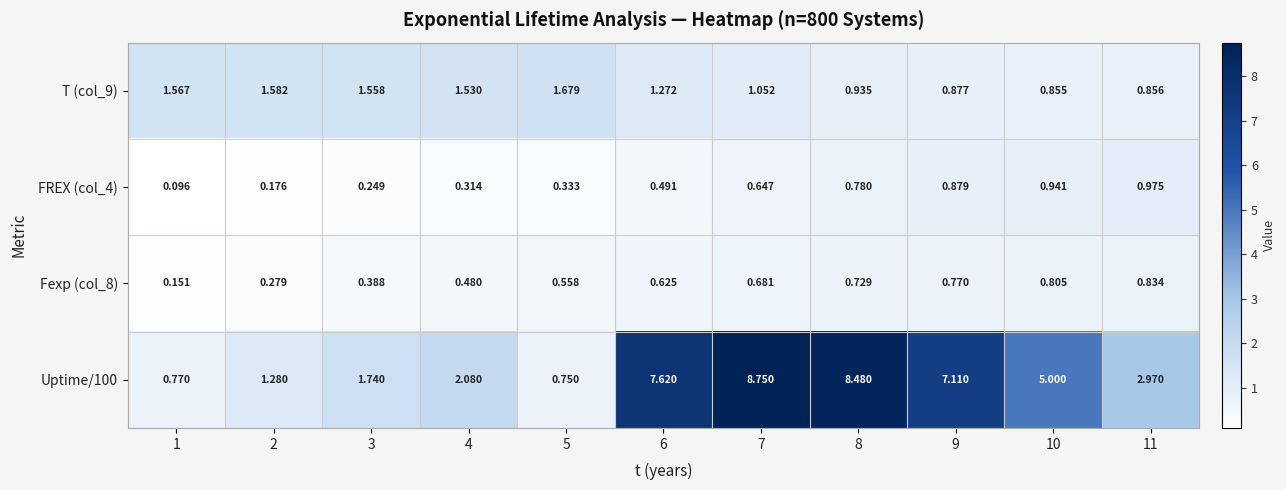

Is the value of Uptime/100 at 5 greater than the value of T (col_9) at 1?

No